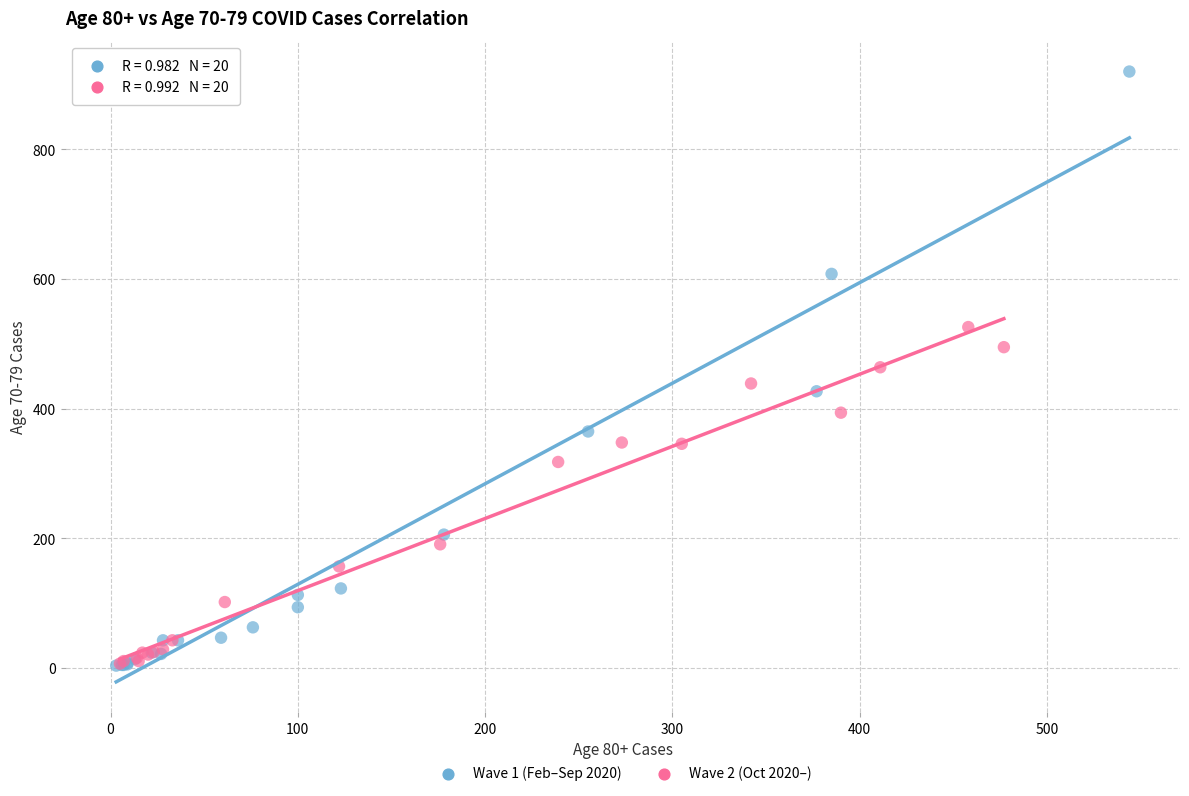

Which series contains the highest Y value?

Wave 1 (Feb–Sep 2020)